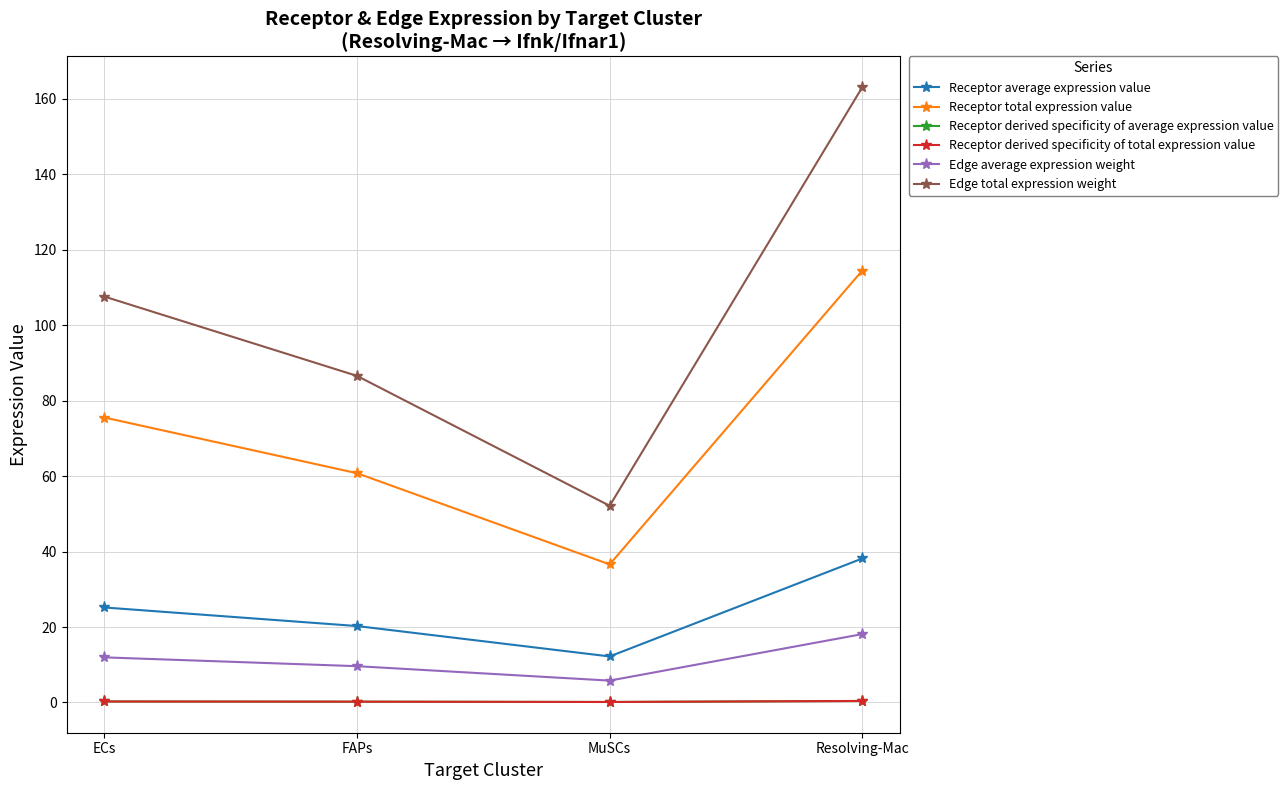

The Receptor derived specificity of average expression value series shows 0.3 at ECs. True or false?

True